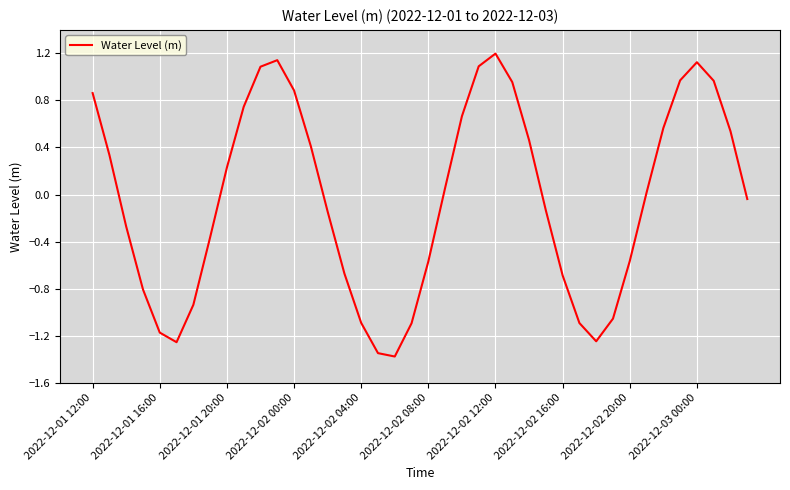

What is the minimum value shown in the chart?

-1.4